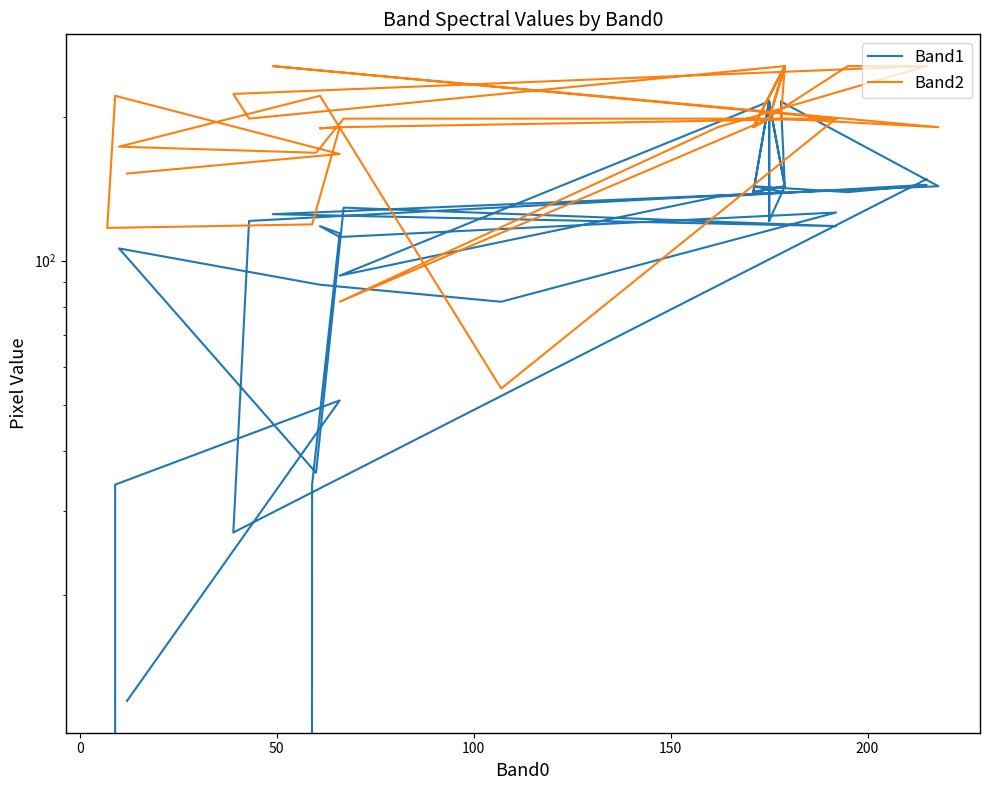

What is the average value of the Band1 series?

122